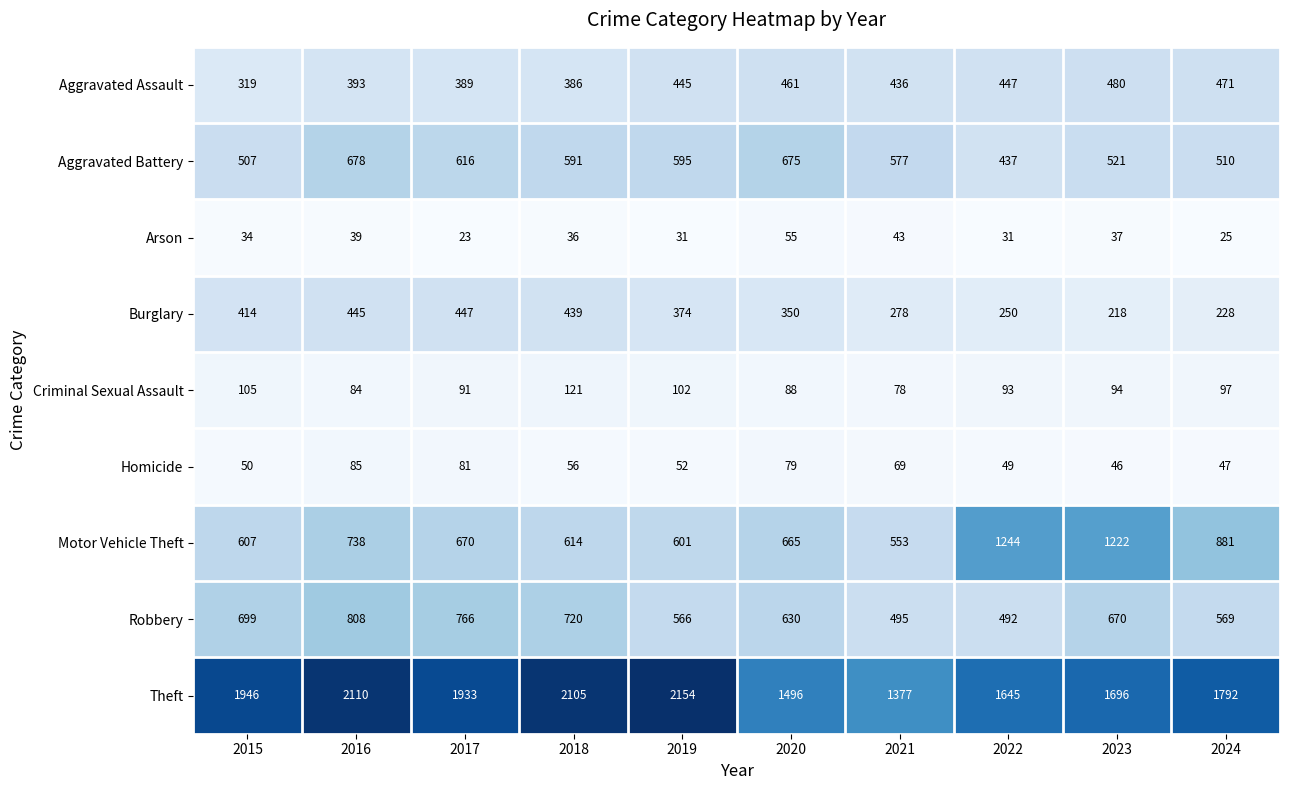

List the series in order of their peak value, highest first.

Theft, Motor Vehicle Theft, Robbery, Aggravated Battery, Aggravated Assault, Burglary, Criminal Sexual Assault, Homicide, Arson